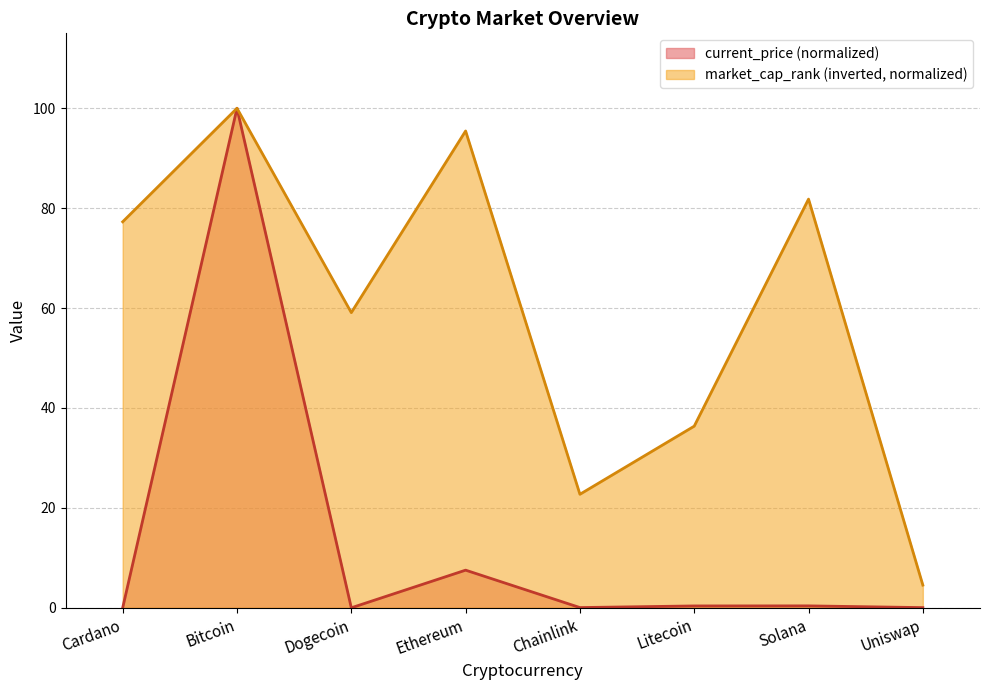

Where is market_cap_rank nearest to the value 52?

Dogecoin